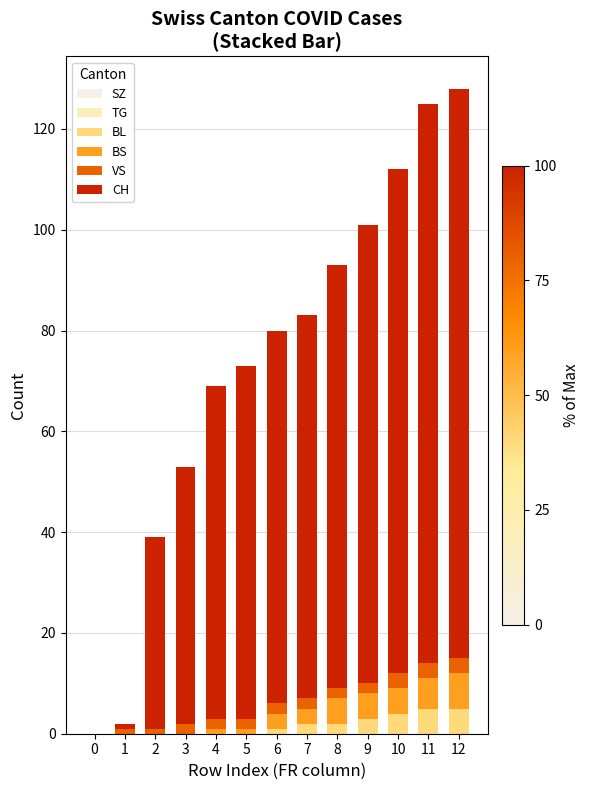

Does the chart contain stacked bars?

Yes